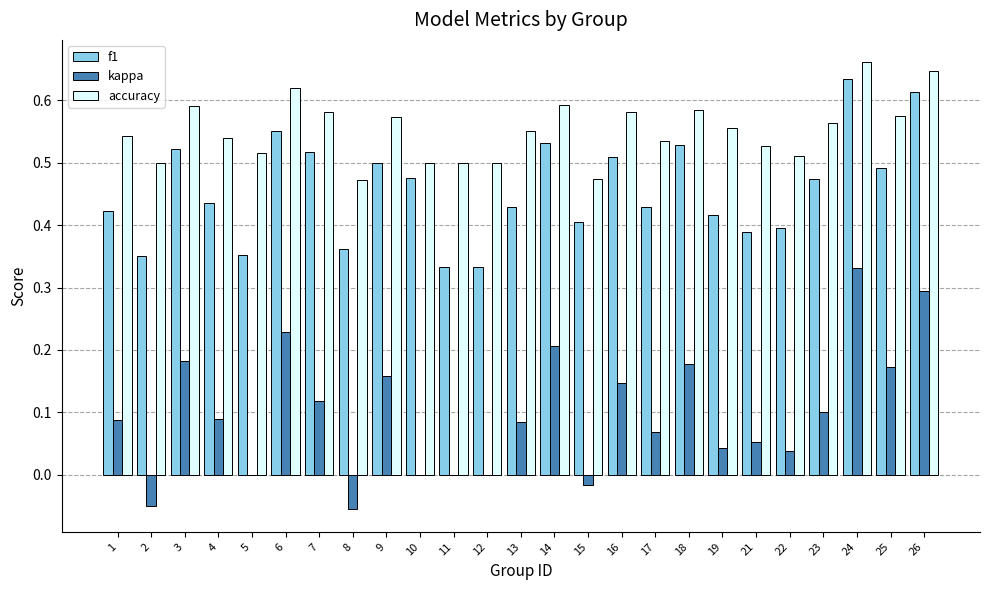

The value of kappa at 12 is 0.1. True or false?

False